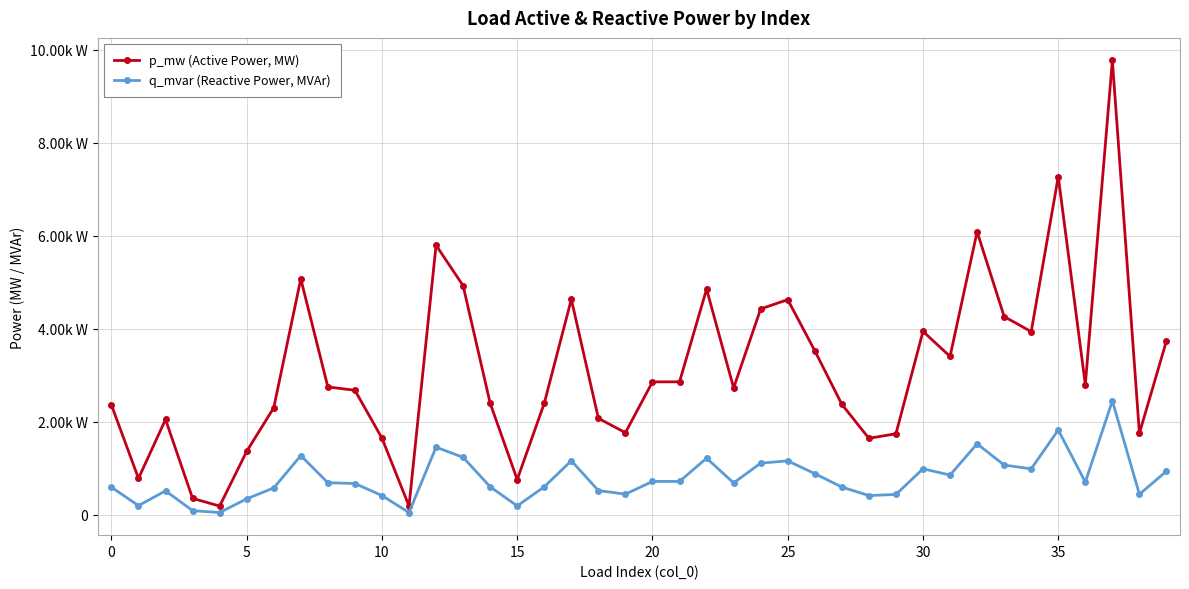

True or false: q_mvar (Reactive Power, MVAr) and p_mw (Active Power, MW) intersect in this chart.

False